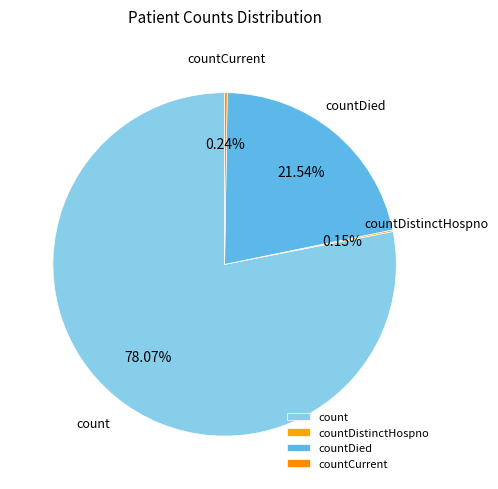

Does any single category account for the majority?

Yes